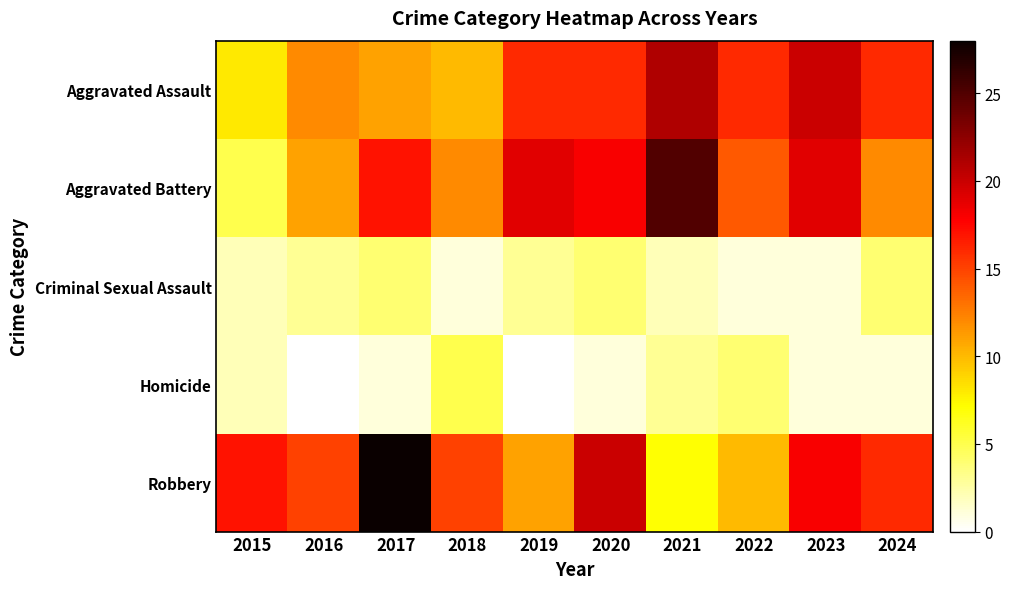

Which category has the highest value across all series?

2017